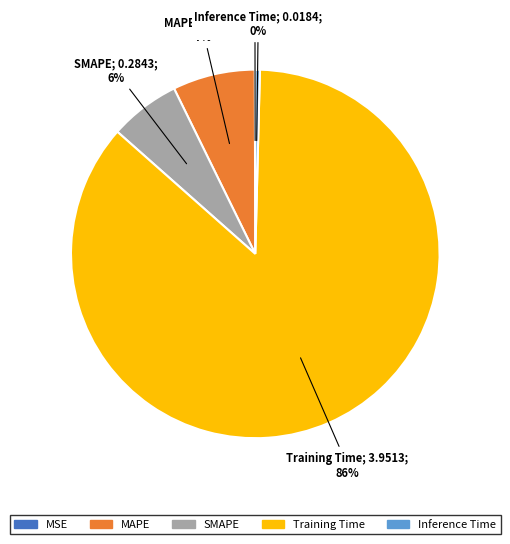

The SMAPE slice represents 6% of the pie. True or false?

True